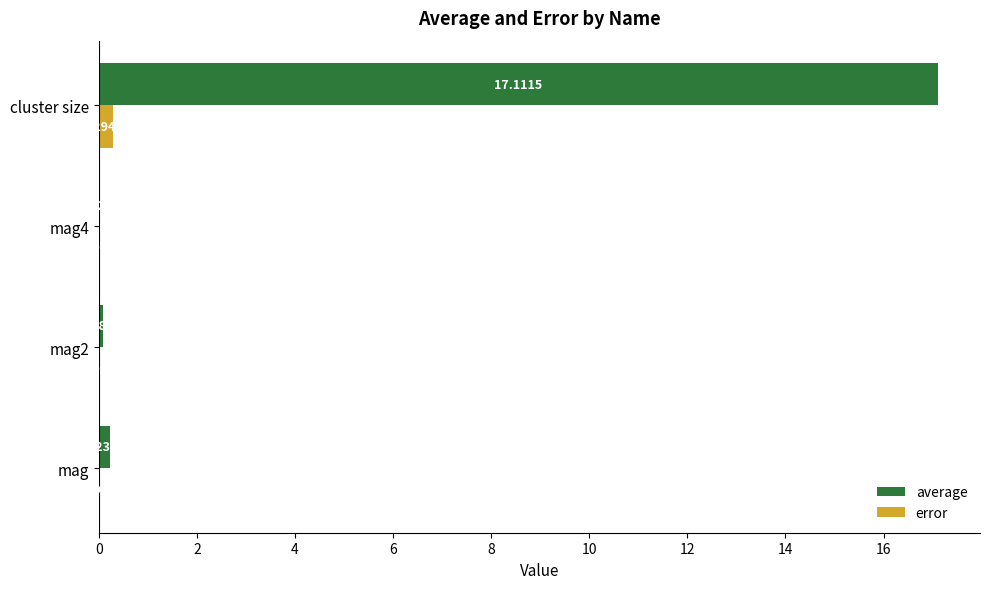

Which series changed the most between mag2 and cluster size?

average